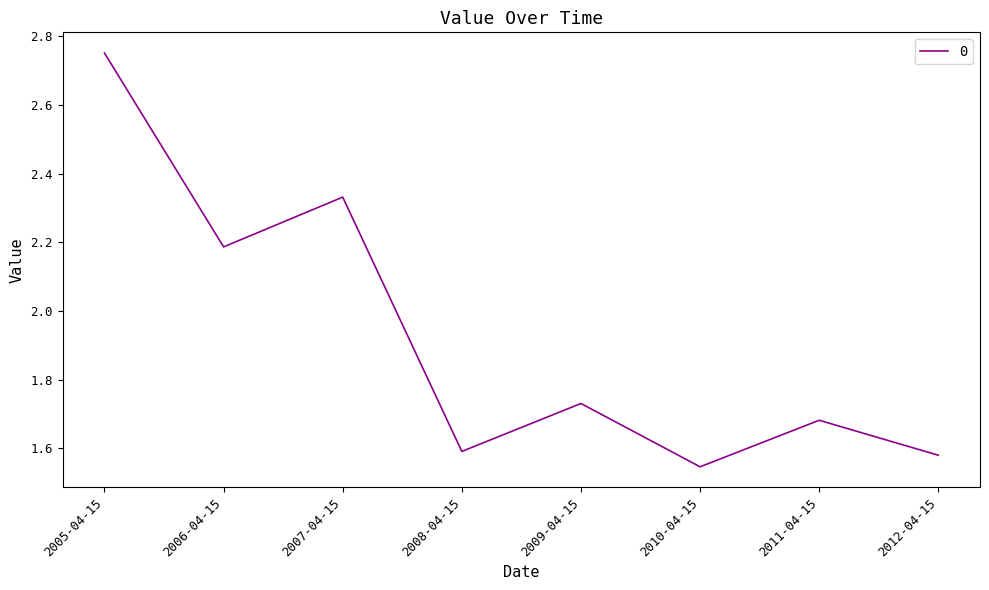

Count the values in the range 1 to 2.

5